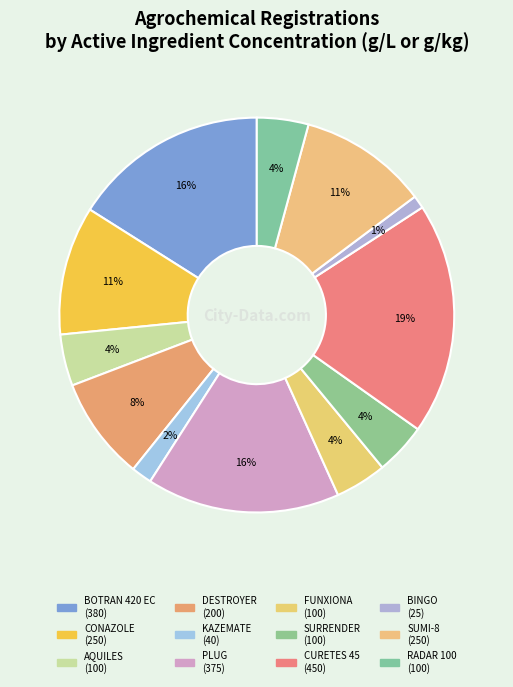

How many slices are in this pie chart?

12